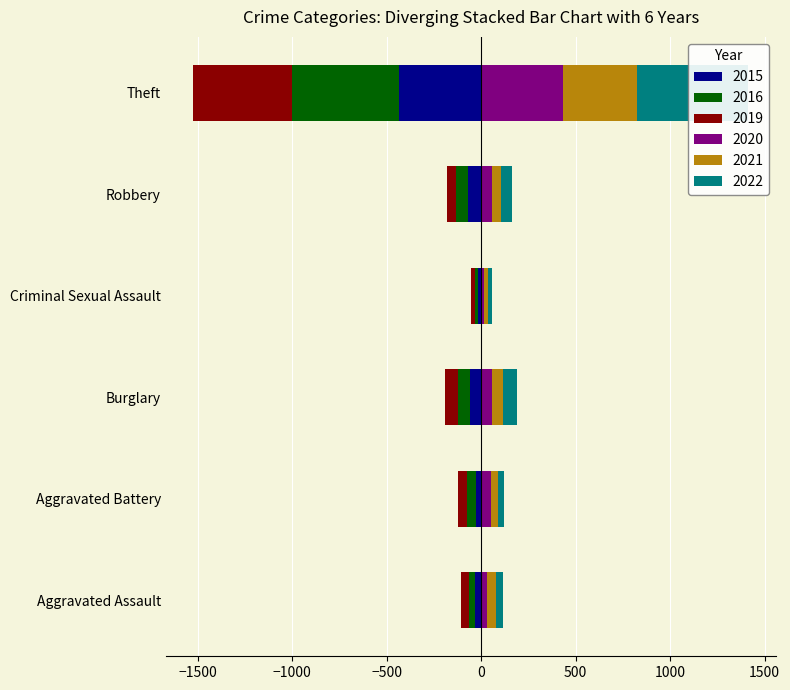

What is the label of the 7th bar from the right?

Aggravated Battery